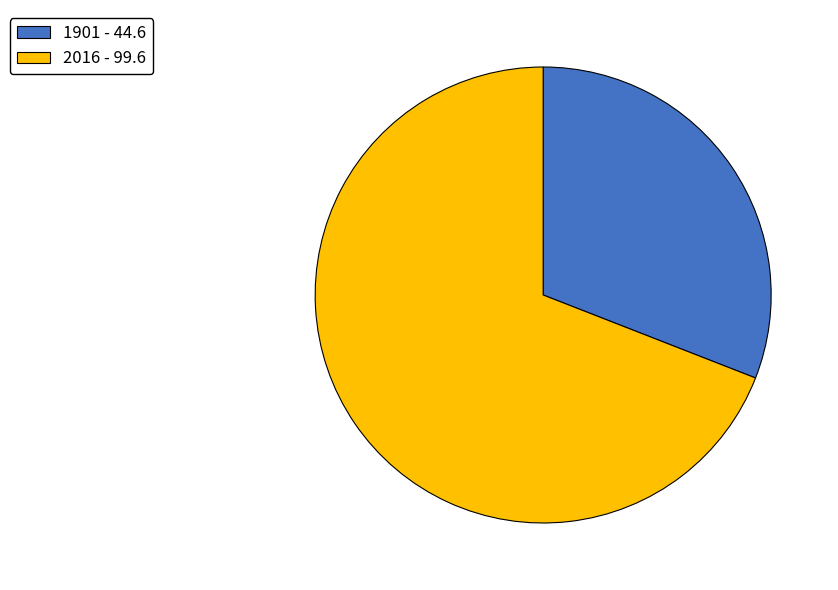

Combined, do 1901 - 44.6 and 2016 - 99.6 account for over 50%?

Yes